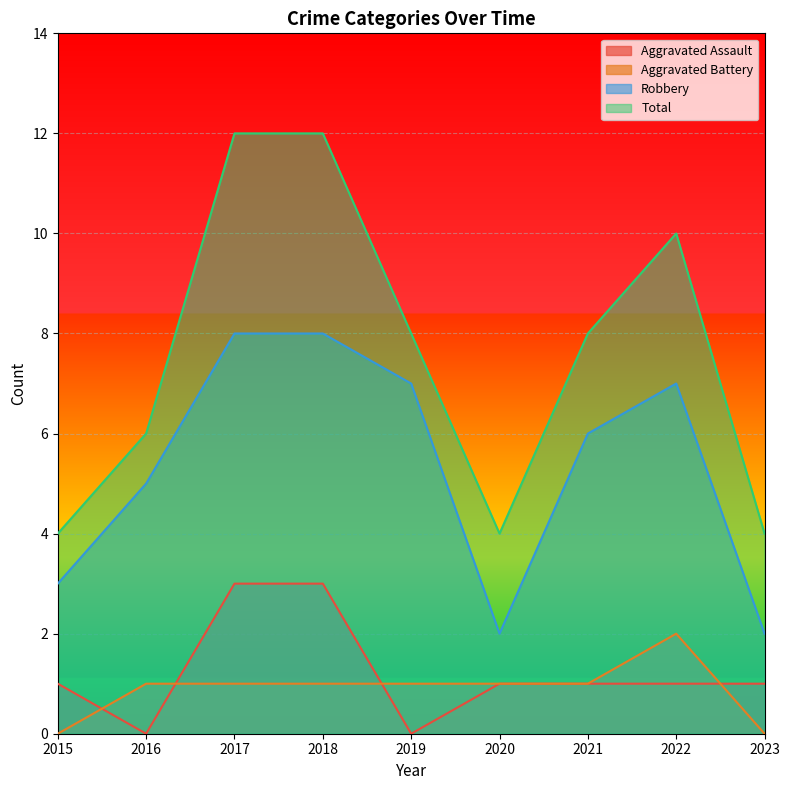

What is the difference between the Aggravated Assault values at 2017 and 2015?

2